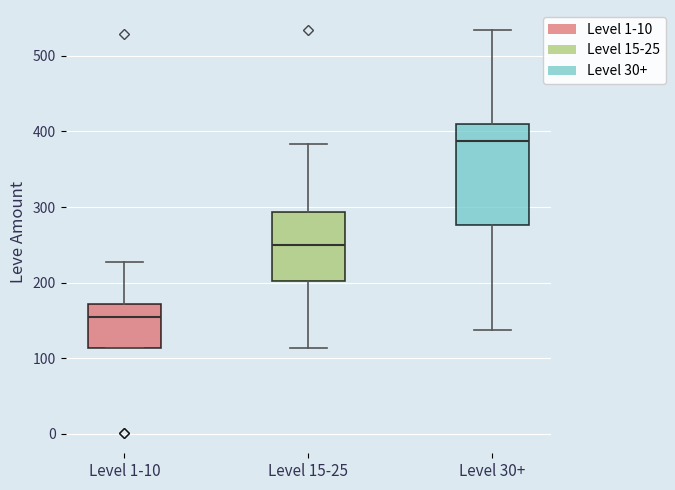

Which box is the tallest, from its lower edge to its upper edge?

Level 30+